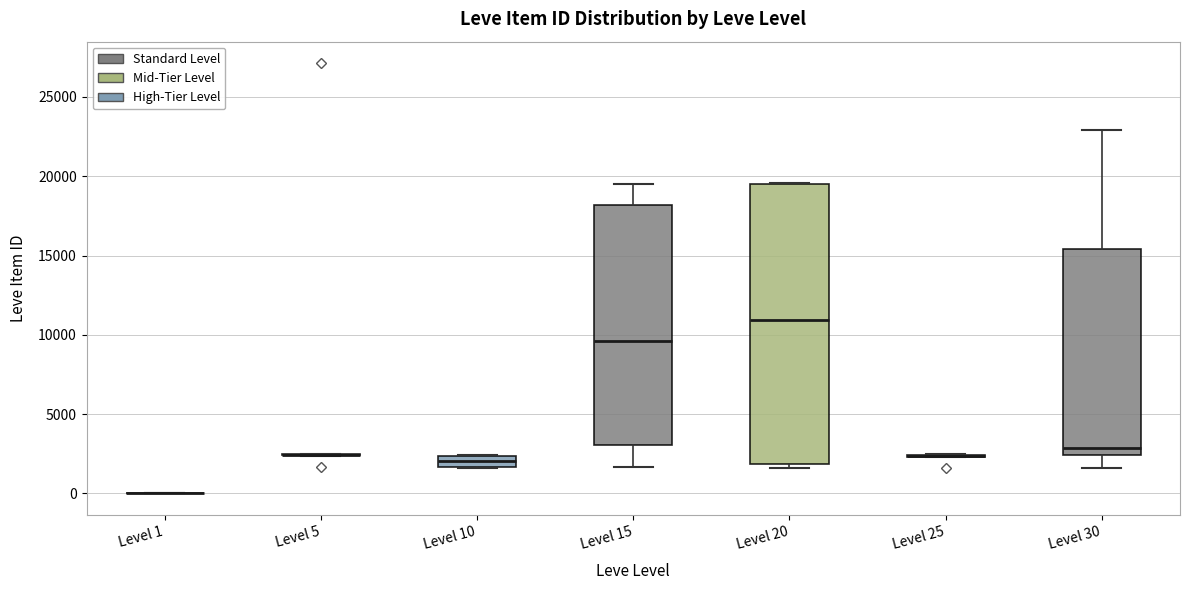

Comparing the boxes themselves (not the whiskers), which one is the tallest?

Level 20